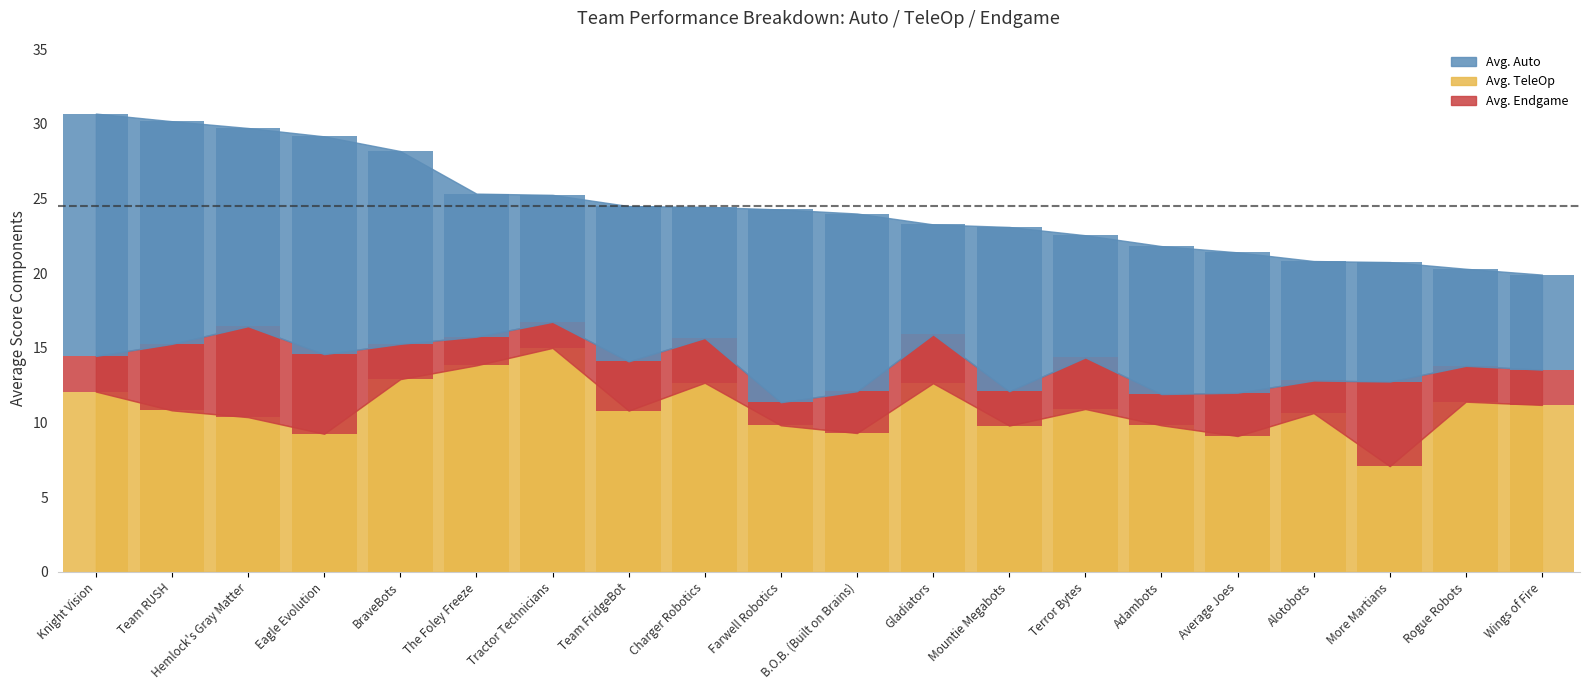

The value of Avg. TeleOp at Alotobots is 3.2. True or false?

False